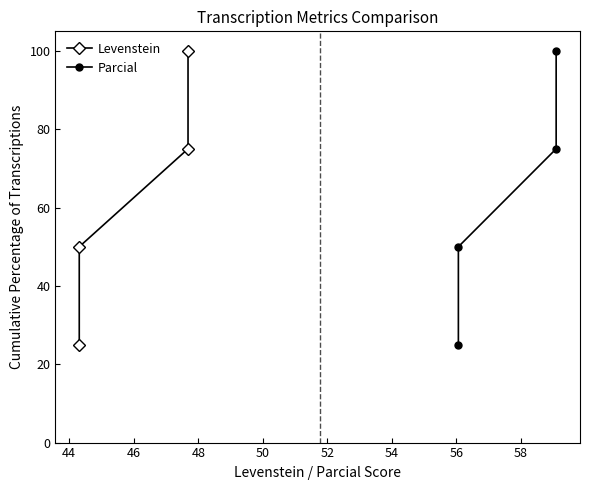

What is the value of the Parcial point at the 4th from the left?

100